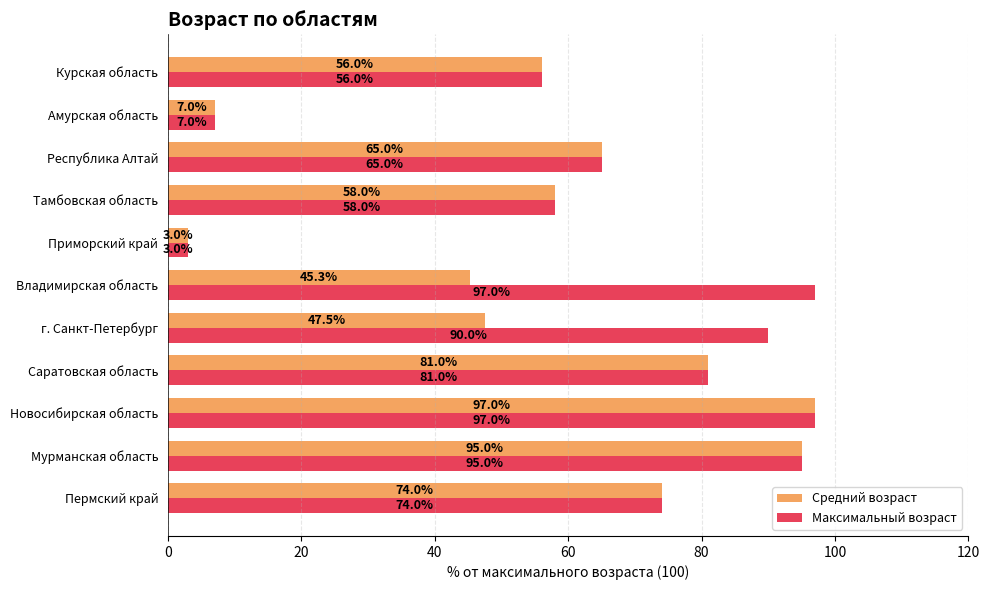

True or false: Средний возраст has a value of 56.0 at Курская область.

True